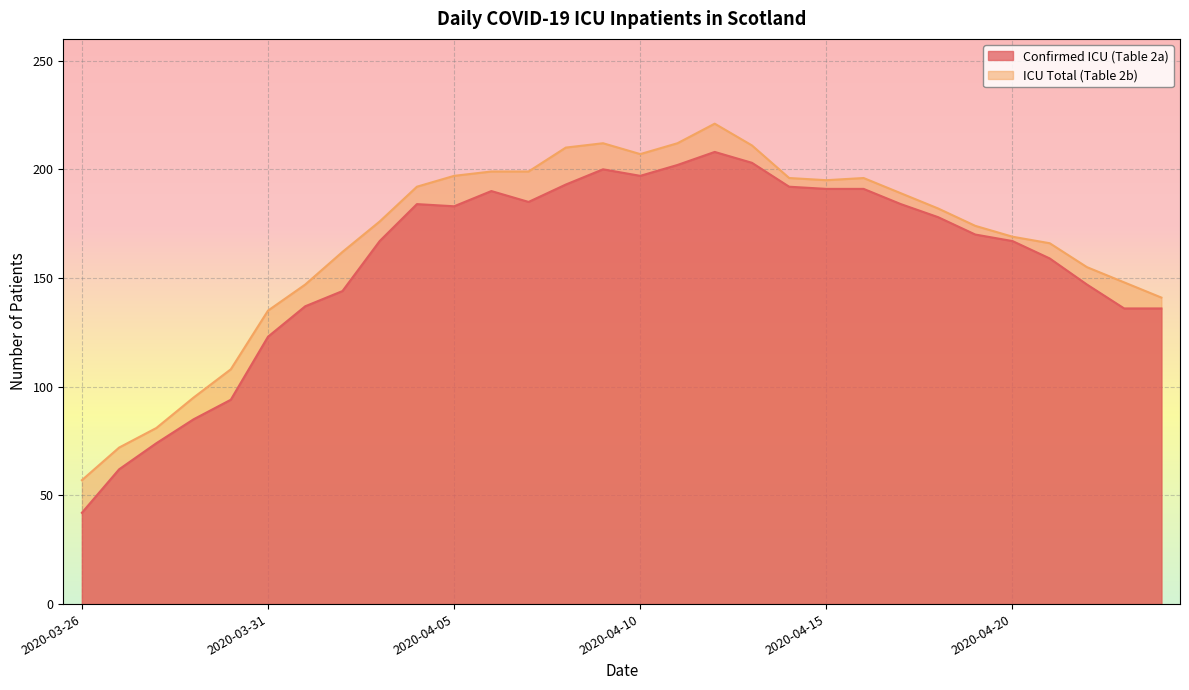

Which series has the largest total across all categories?

ICU Total (Table 2b)